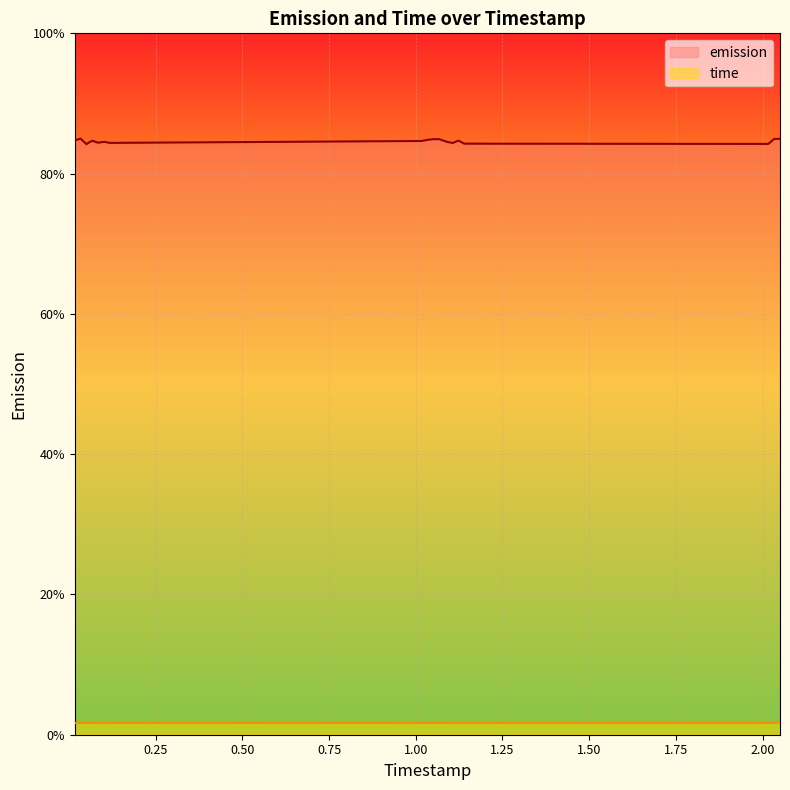

True or false: time and emission intersect in this chart.

False